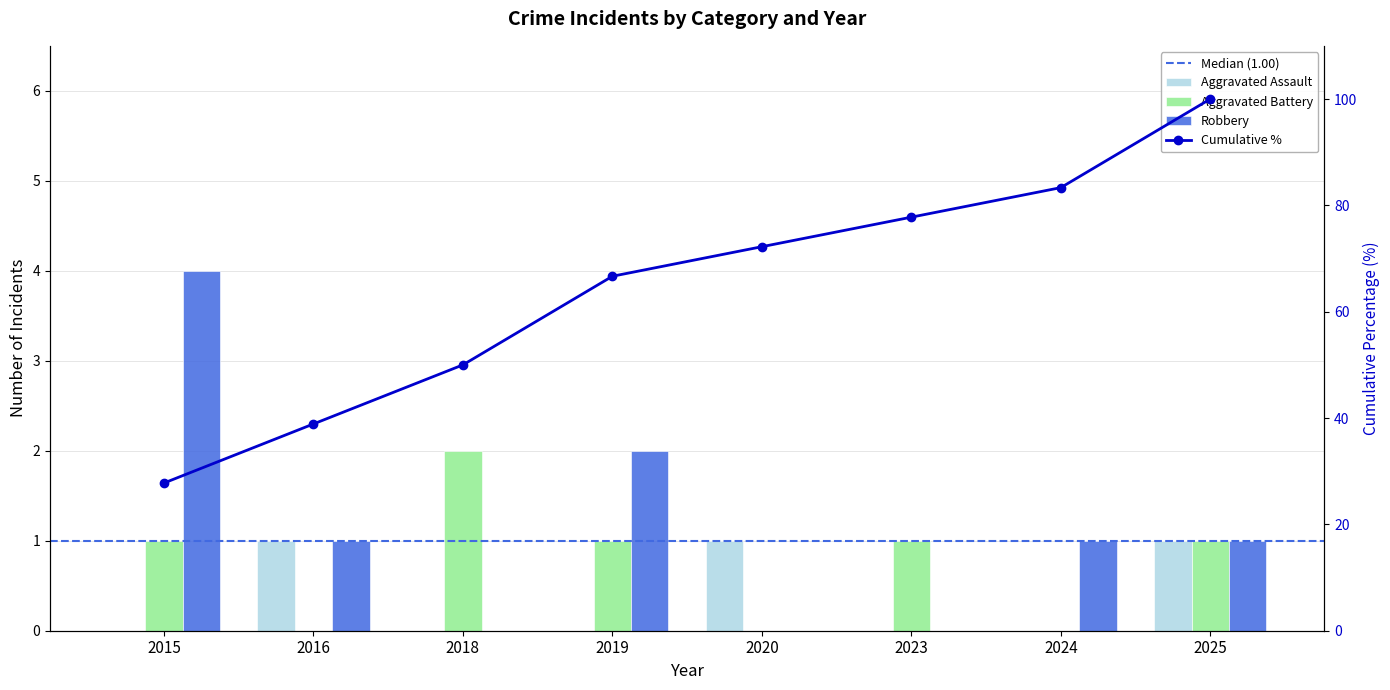

Count the Robbery values in the range 0 to 2.

7